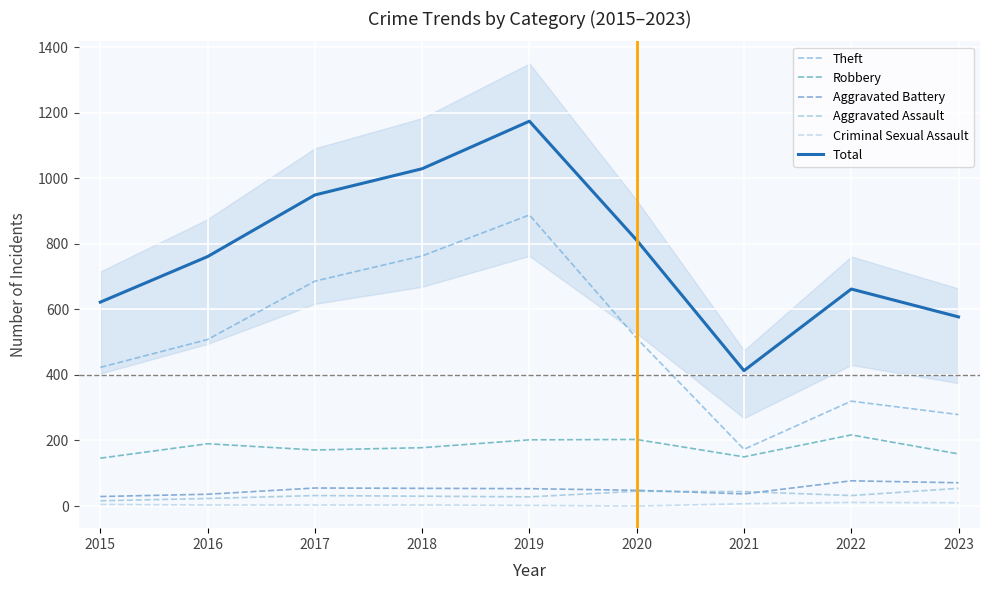

Is it true that Criminal Sexual Assault equals 0 at 2020?

True